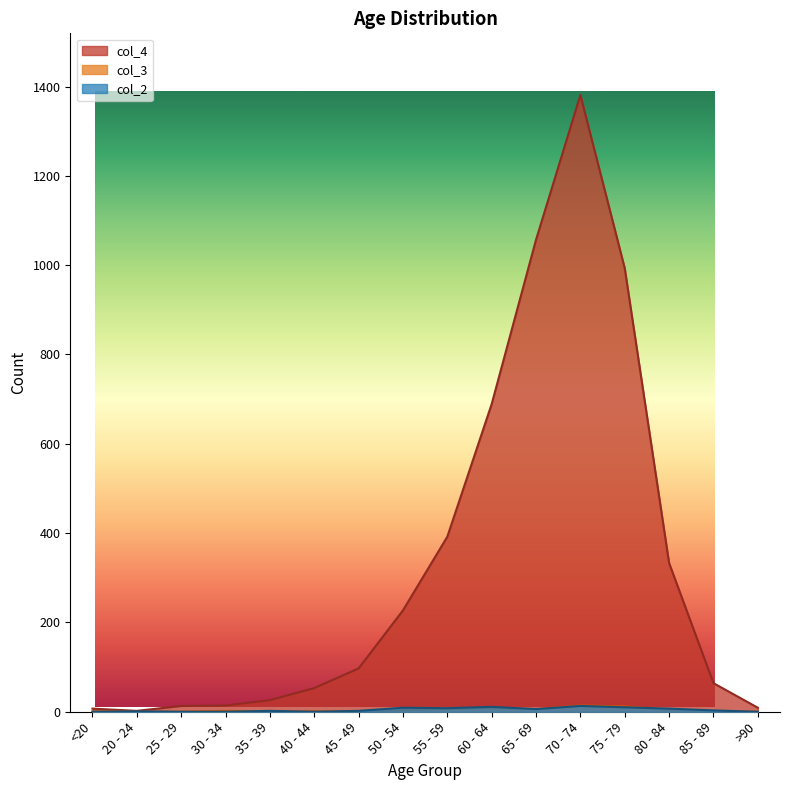

How many categories are shown in the chart?

16